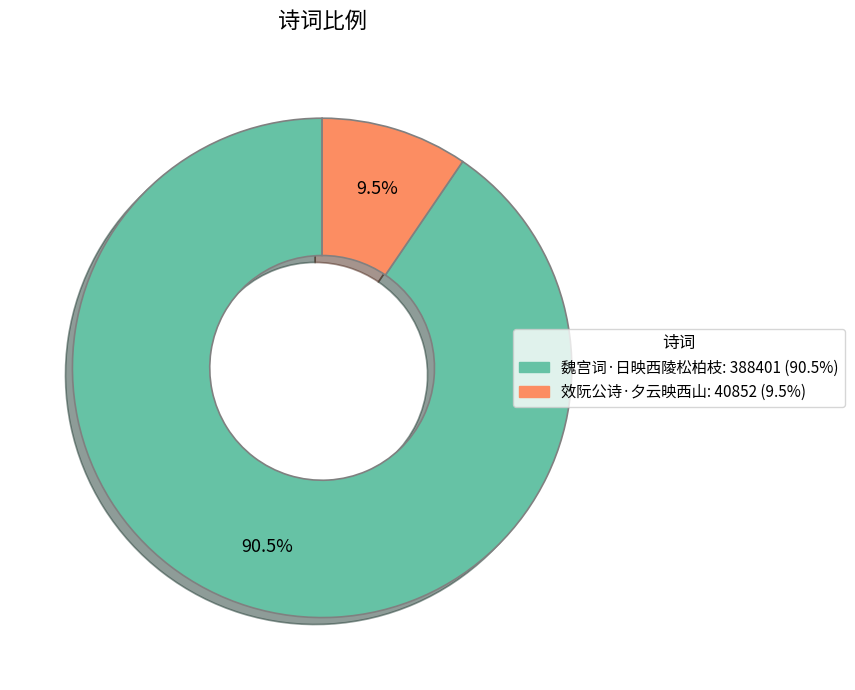

The 效阮公诗·夕云映西山 slice represents 24% of the pie. True or false?

False